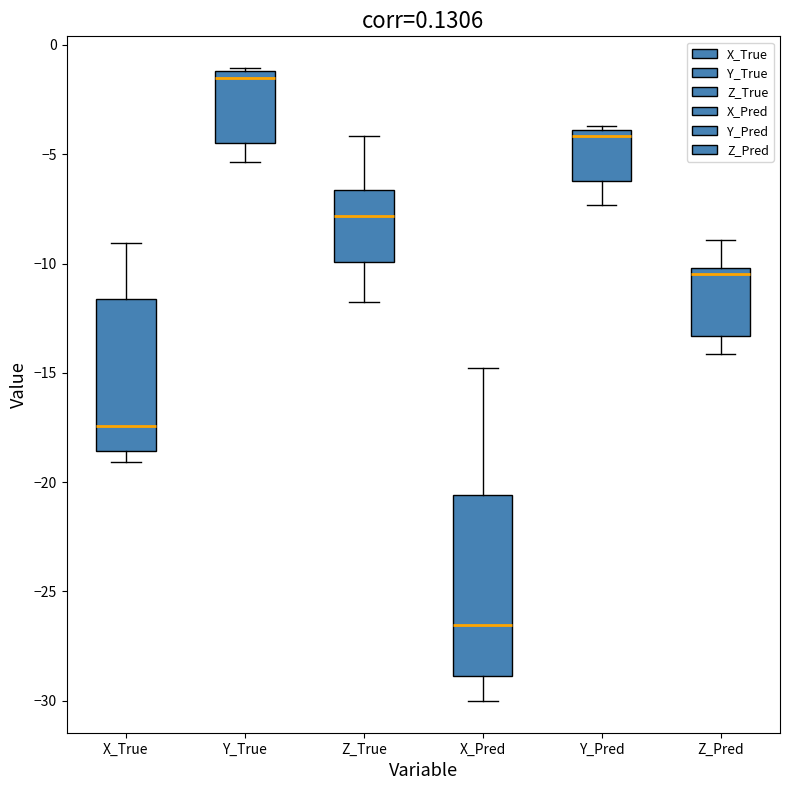

Reading left to right, transcribe this box plot: for each box, give where its median line is, the range the box spans, and where its two whiskers end, as read against the y-axis. The values are not printed on the chart, so give them approximately, as read against the axis.

X_True: median -17.5, box -18.5 to -11.5, whiskers -19.0 to -9.0
Y_True: median -1.5, box -4.5 to -1.0, whiskers -5.5 to -1.0
Z_True: median -8.0, box -10.0 to -6.5, whiskers -11.5 to -4.0
X_Pred: median -26.5, box -29.0 to -20.5, whiskers -30.0 to -15.0
Y_Pred: median -4.0 (just below the box's upper edge), box -6.0 to -4.0, whiskers -7.5 to -3.5
Z_Pred: median -10.5, box -13.5 to -10.0, whiskers -14.0 to -9.0